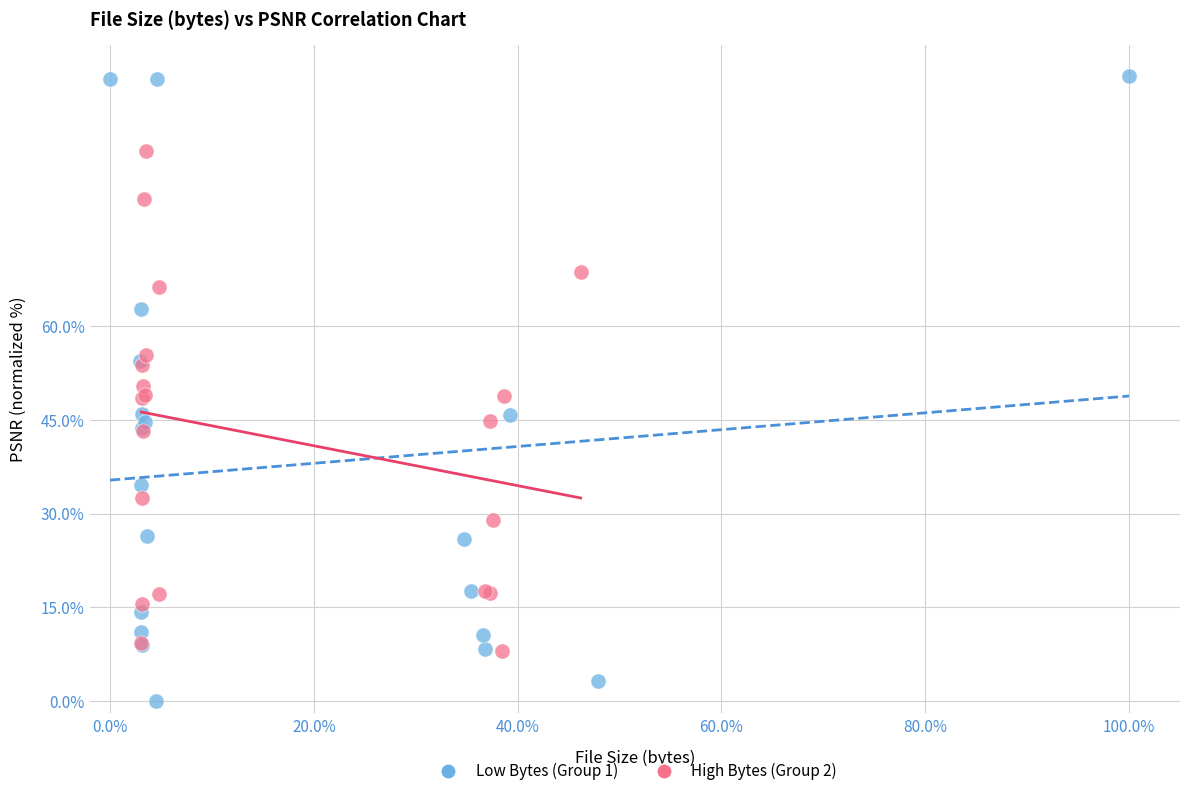

Which series reaches the maximum Y coordinate?

Low Bytes (Group 1)